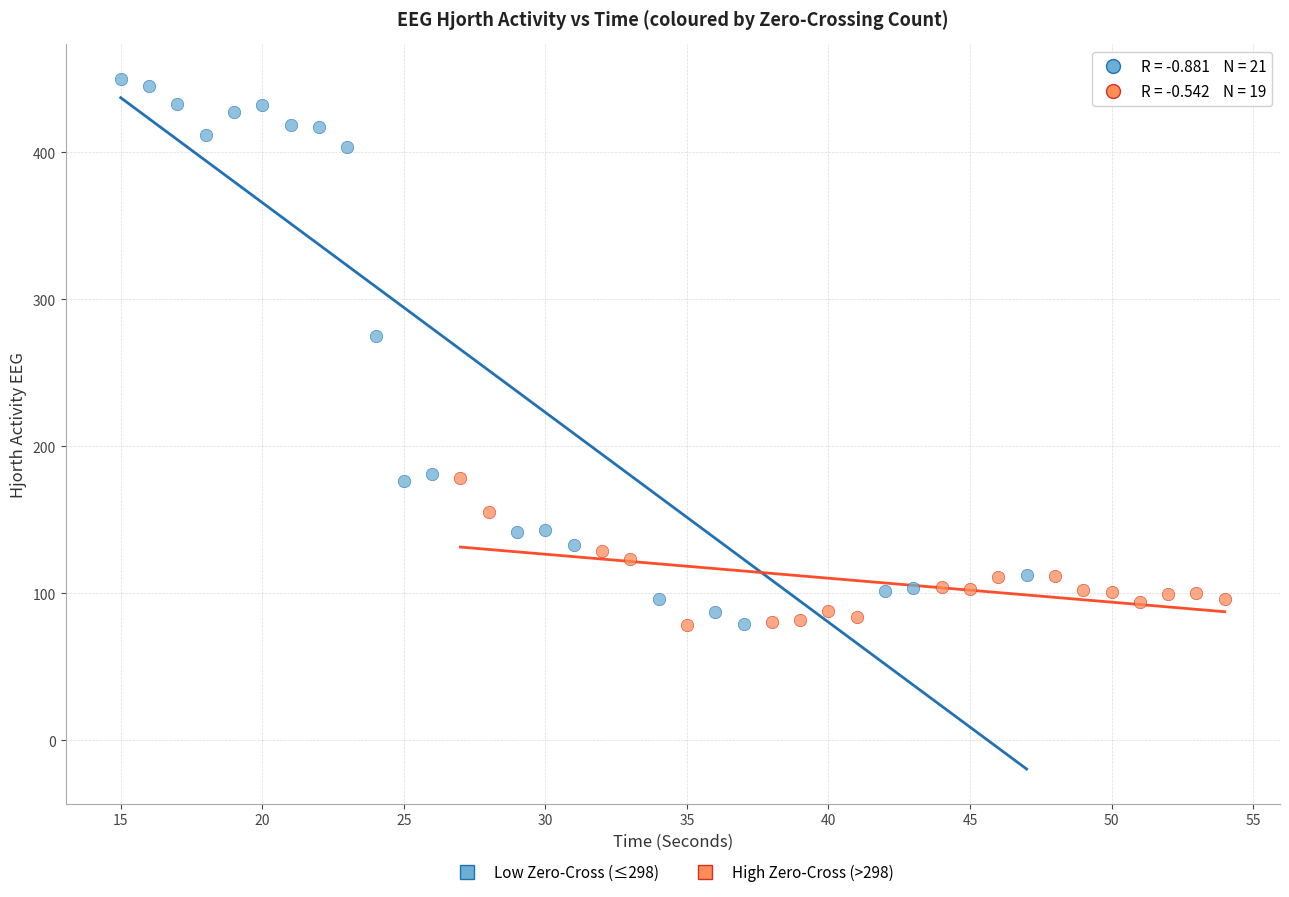

Which series contains the highest Y value?

Low Zero-Cross (≤298)